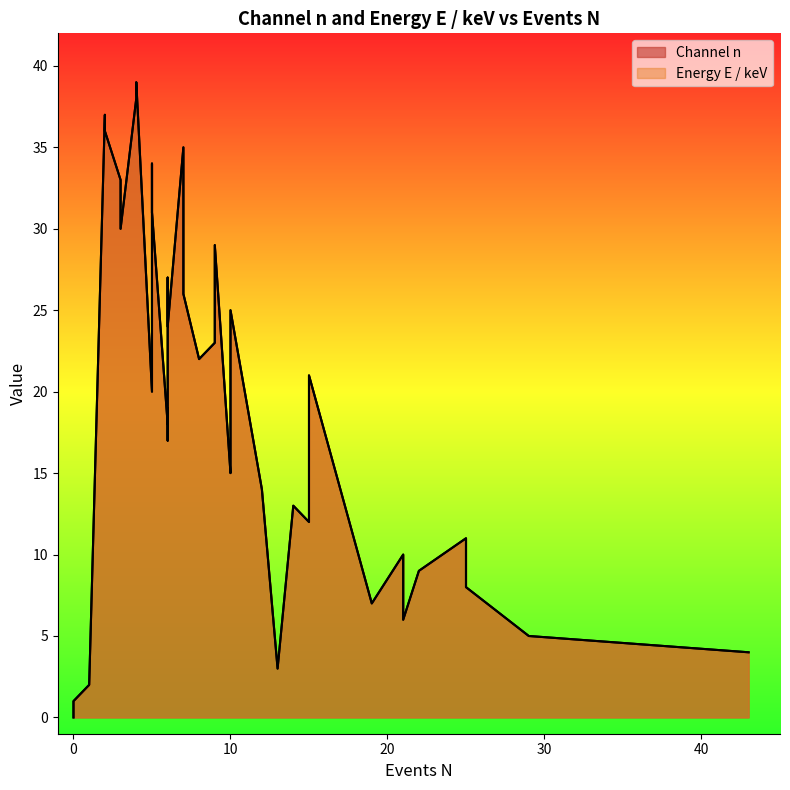

What is the total value across all series at 43?

8